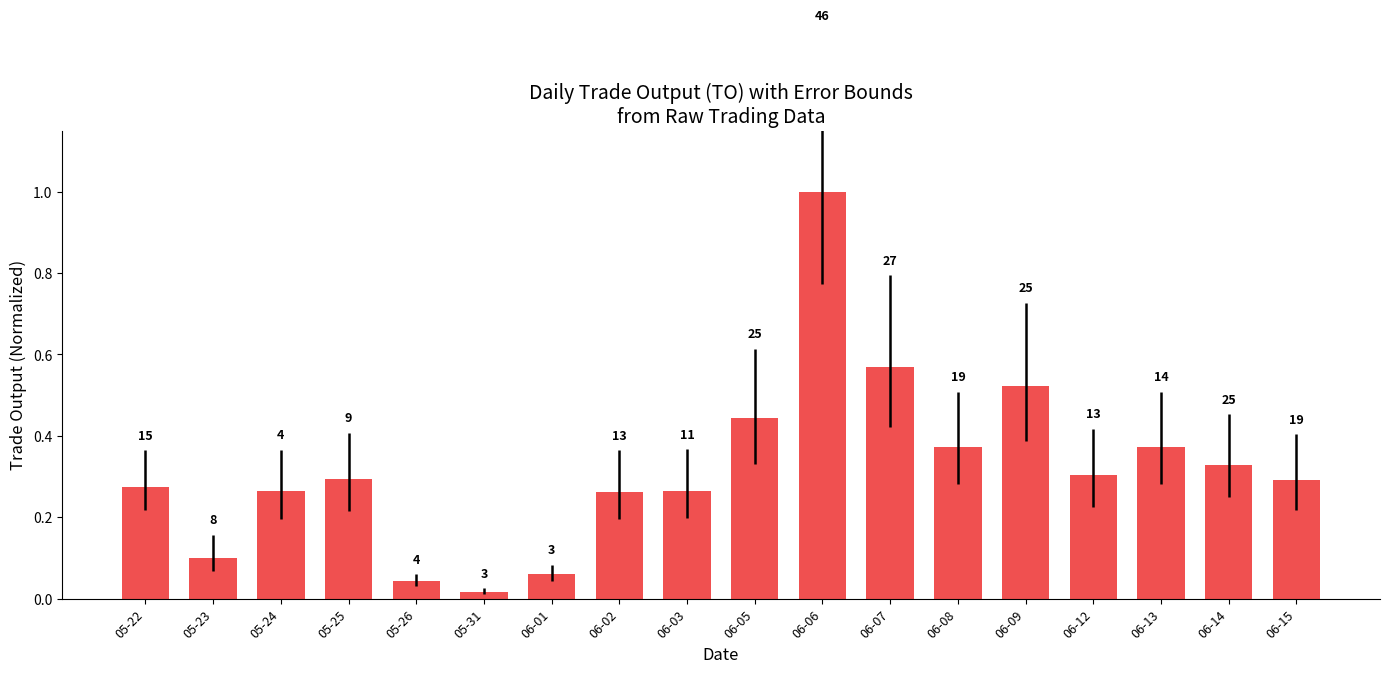

What is the greatest value displayed?

1.0